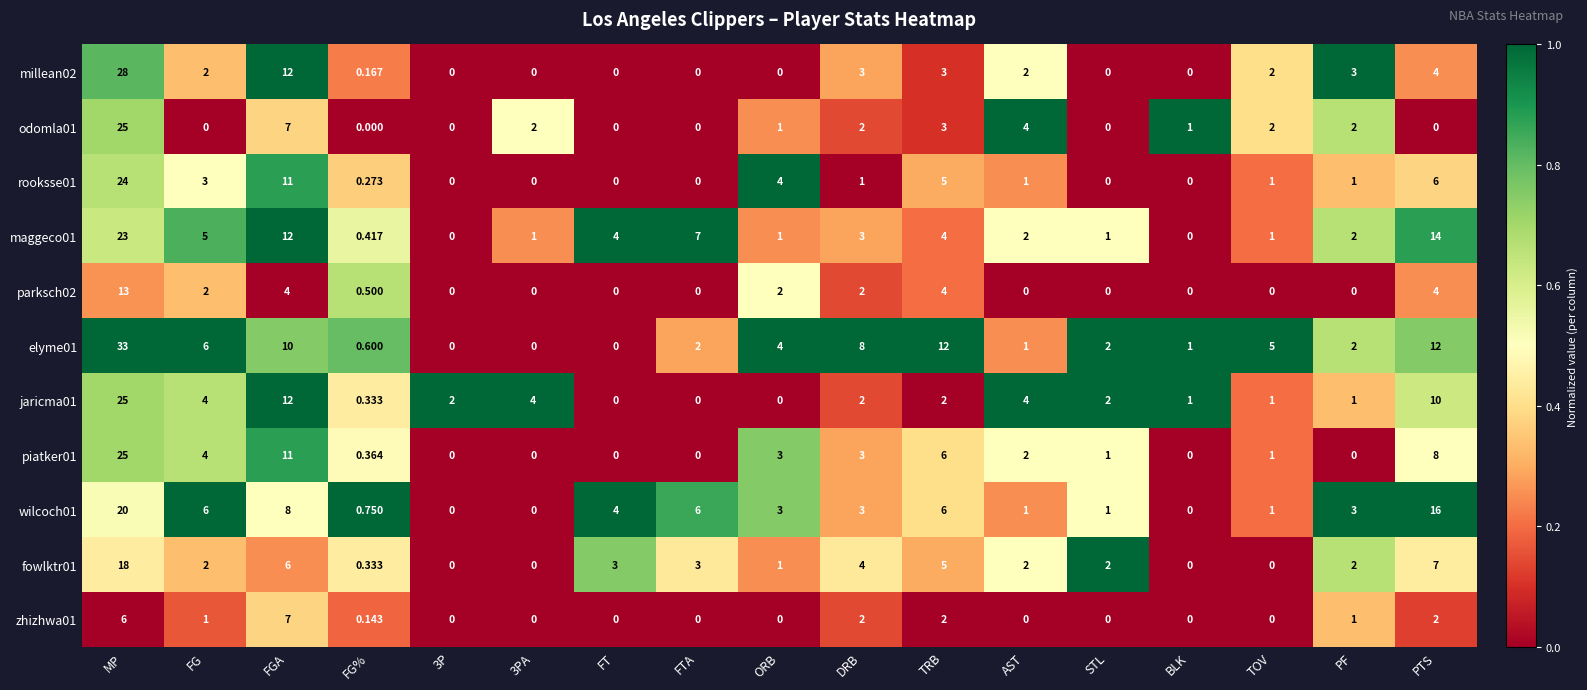

Which category has the highest value across all series?

MP